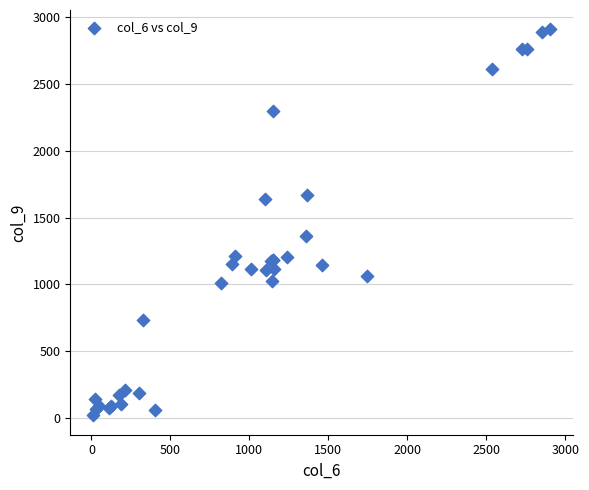

What Y value in the scatter plot is closest to 1465?

1361